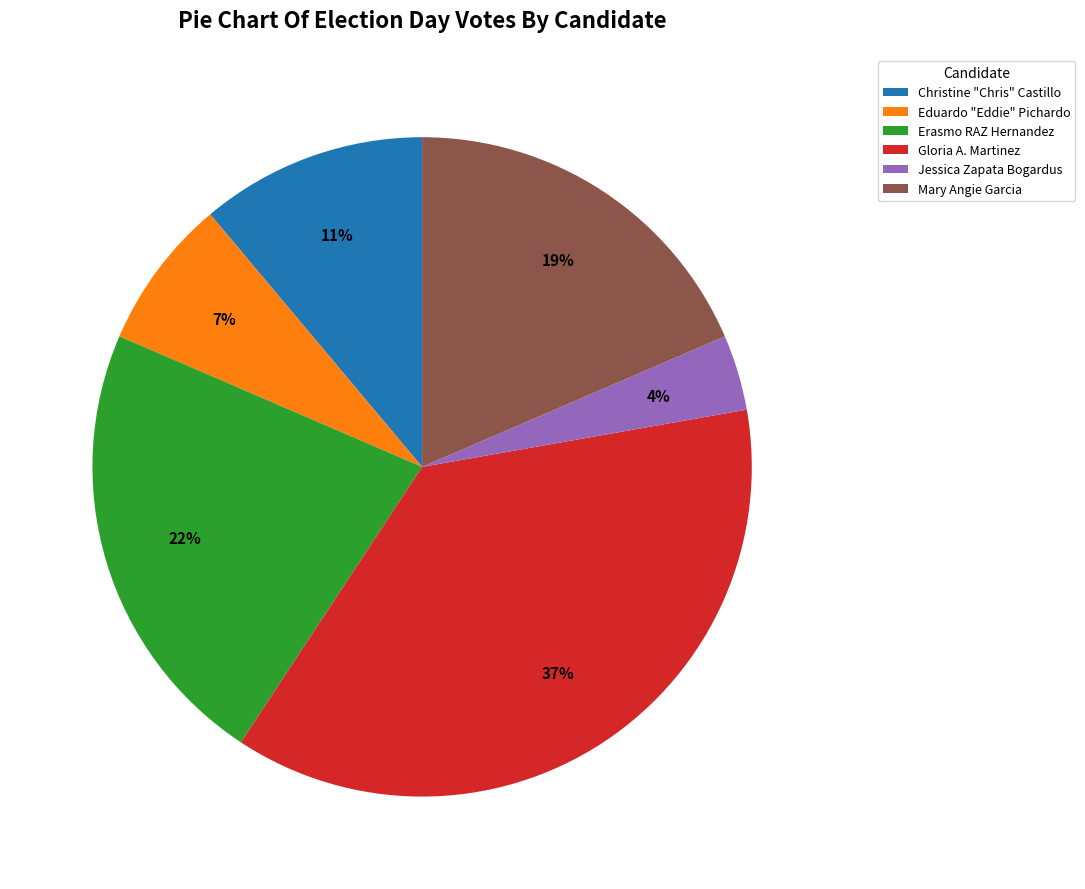

True or false: Gloria A. Martinez accounts for 37% of the total.

True